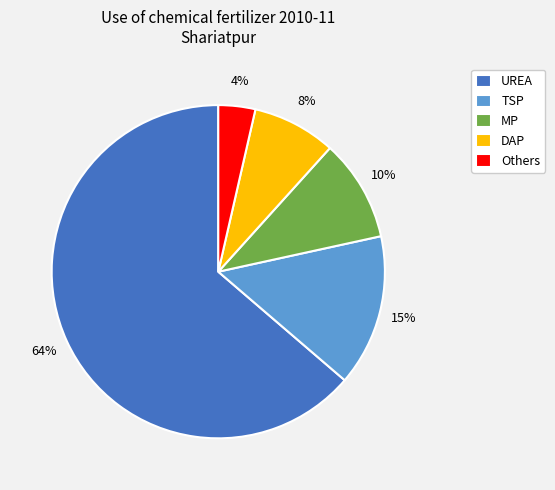

How many segments does this pie chart have?

5